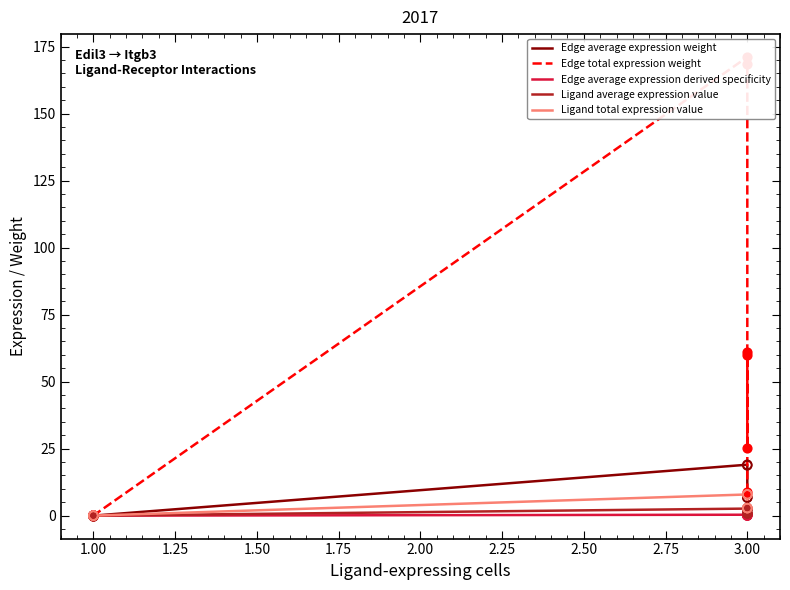

What are all the series names shown in the legend?

Edge average expression weight, Edge total expression weight, Edge average expression derived specificity, Ligand average expression value, Ligand total expression value